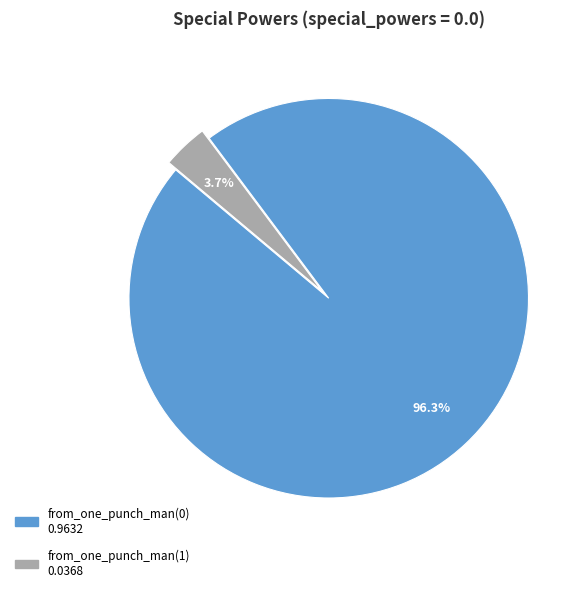

Is it true that from_one_punch_man(1) is 4% of the pie?

True